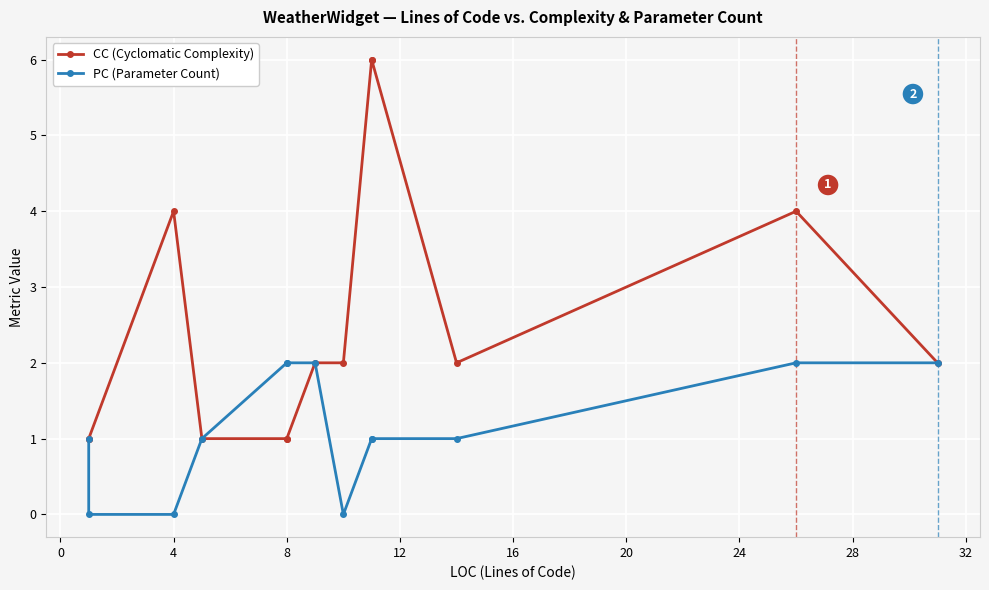

How many positive values does the PC (Parameter Count) series have?

10